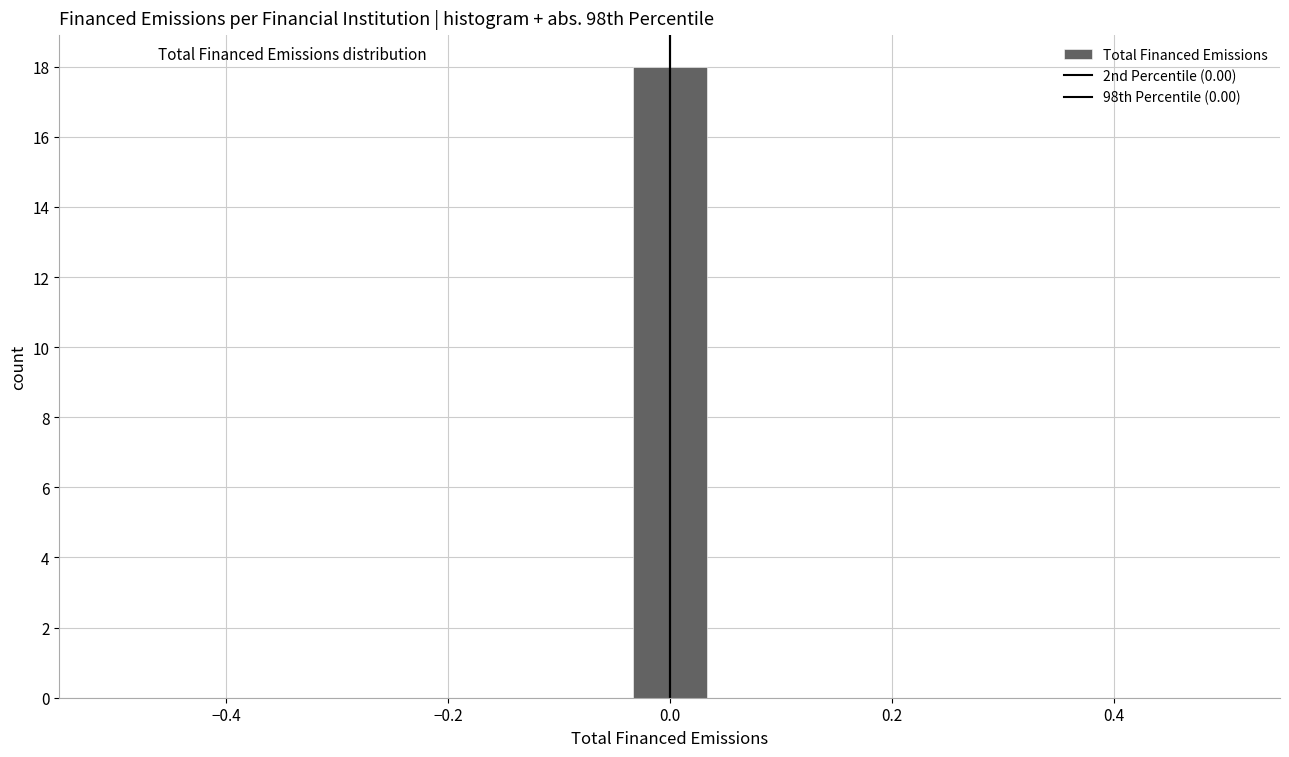

Read against the x-axis, roughly where is the centre of the tallest bar?

0.00